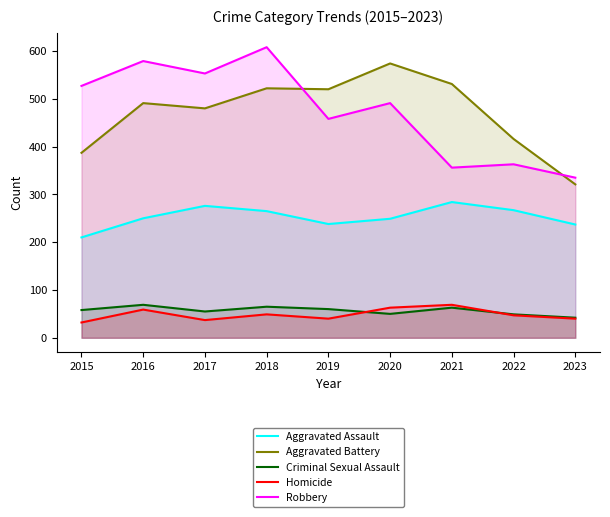

How many lines are shown in the chart?

5